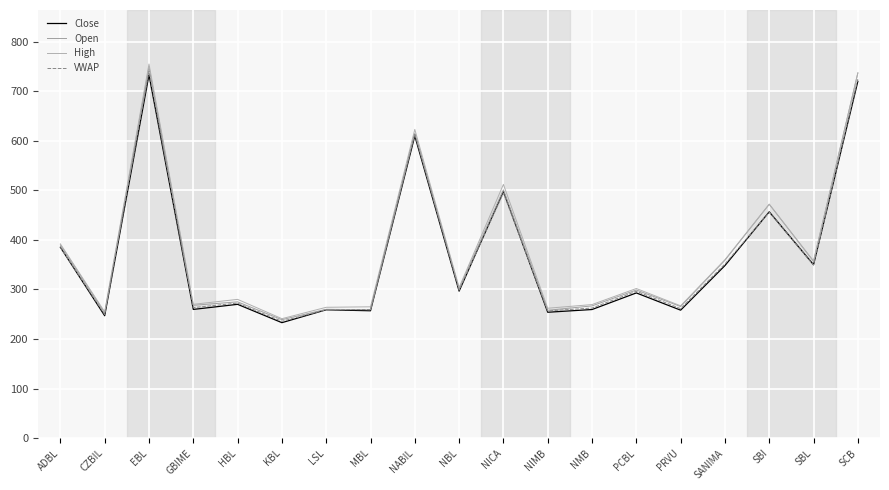

What is the total value across all series at NICA?

2005.4